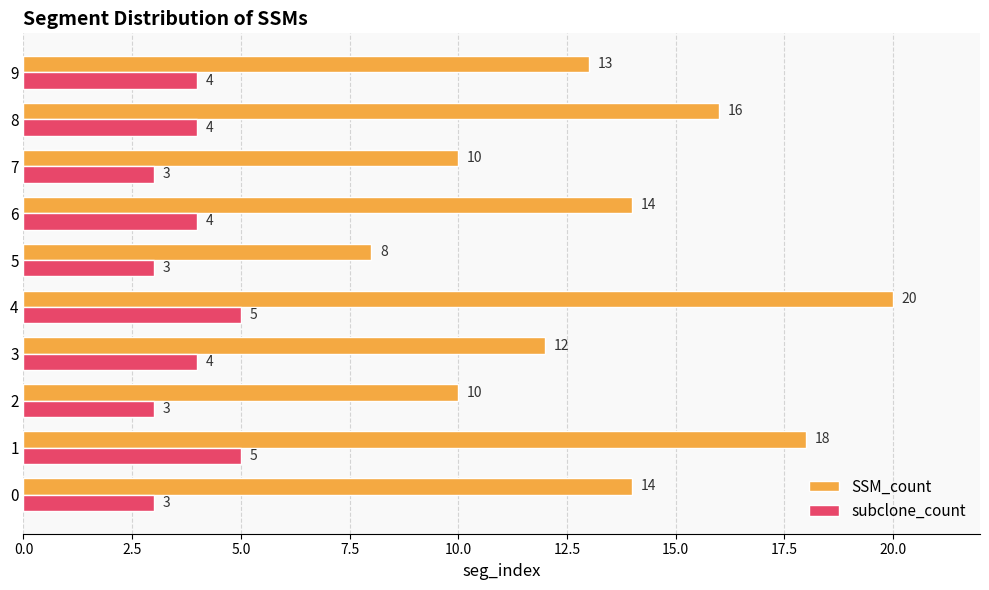

What is the sum of all subclone_count values?

38